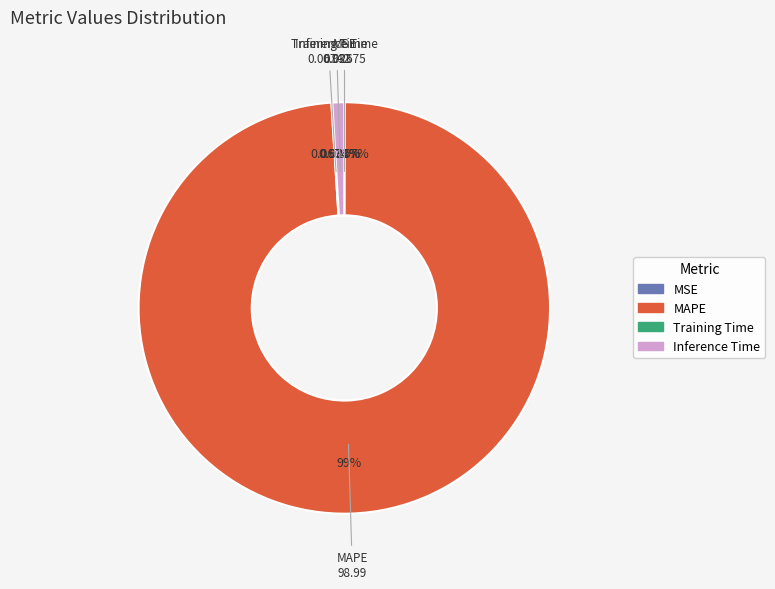

Is the sum of Inference Time and MAPE greater than half?

Yes